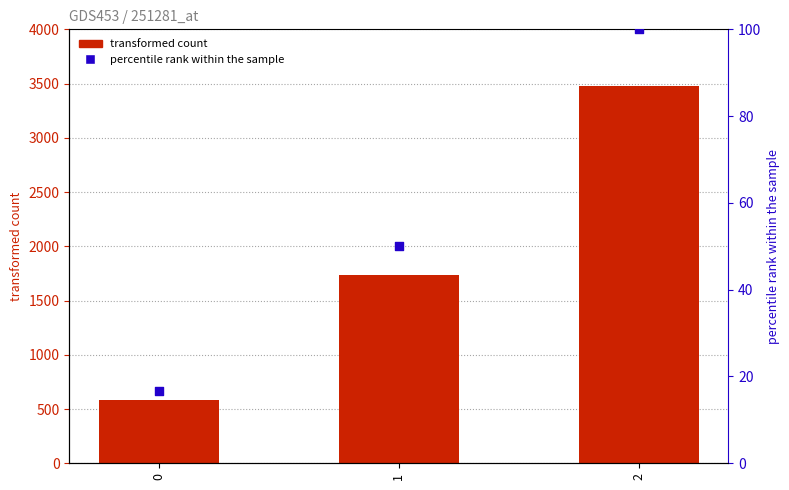

Which series contains the lowest Y value?

percentile rank within the sample